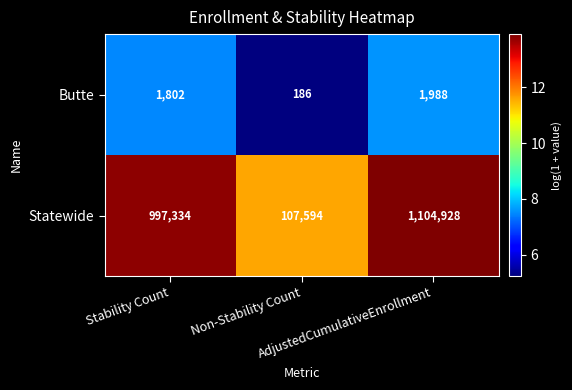

Rank the series by their average value, from highest to lowest.

Statewide, Butte